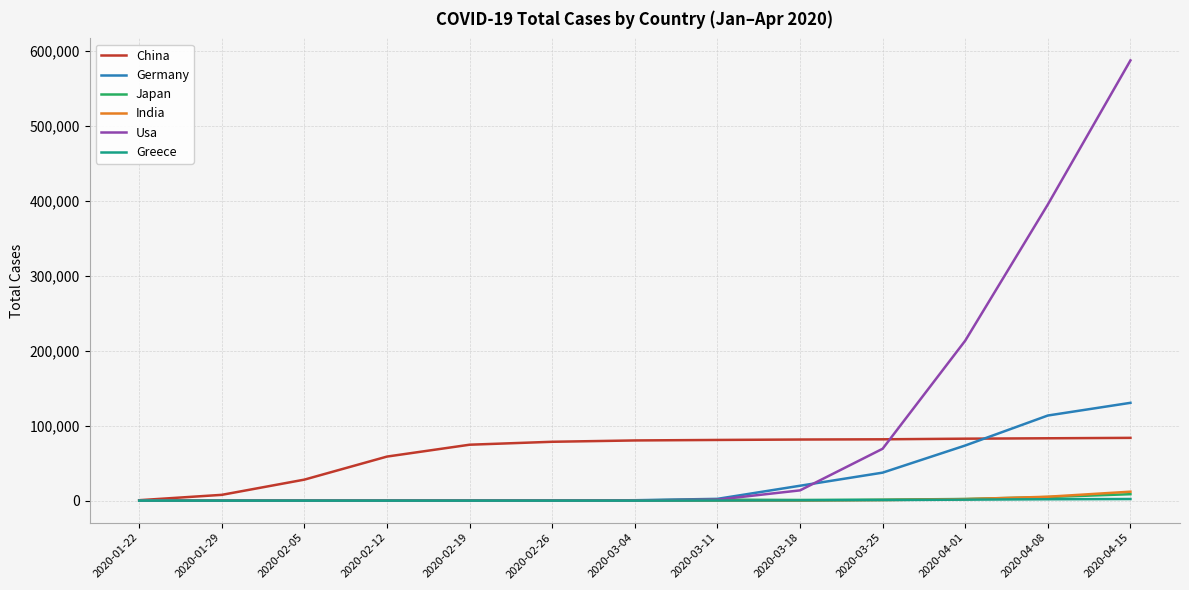

What is the highest value of the China series?

83714